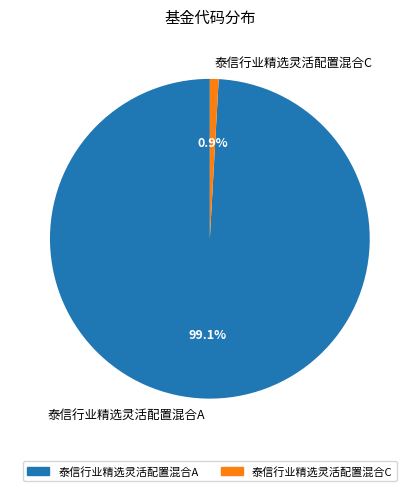

What is the largest slice in the pie chart?

泰信行业精选灵活配置混合A